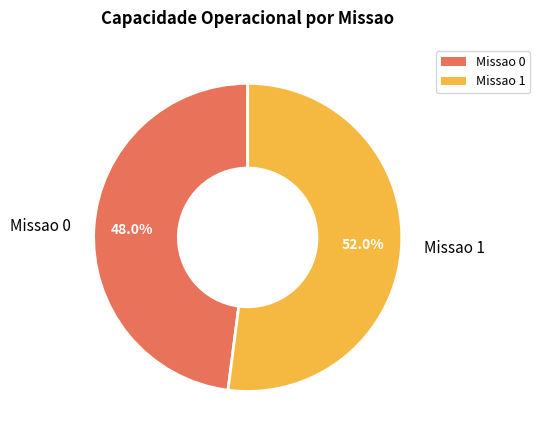

Rank the categories by value from highest to lowest.

Missao 1, Missao 0